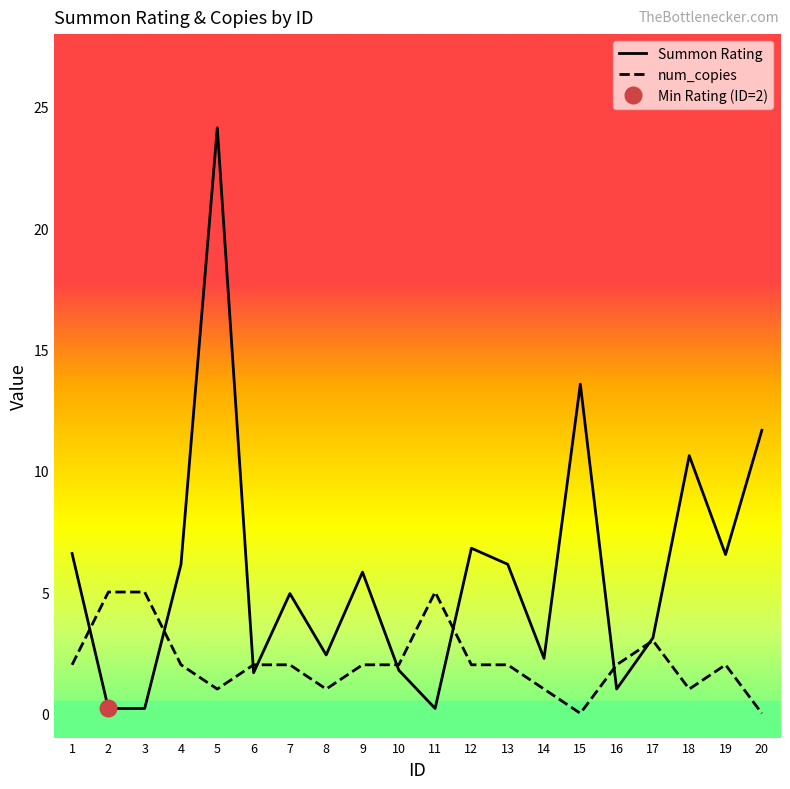

Where is the first local minimum for Summon Rating?

6